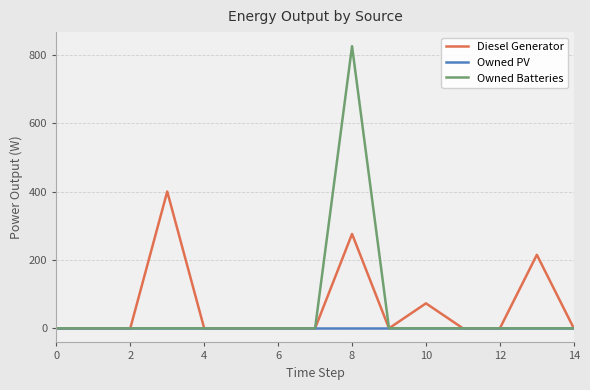

Reading left to right, transcribe all the data shown in this chart.

Diesel Generator: 0	0	0	400	0	0	0	0	276	0	73	0	0	215	0
Owned PV: 0	0	0	0	0	0	0	0	0	0	0	0	0	0	0
Owned Batteries: 0	0	0	0	0	0	0	0	825	0	0	0	0	0	0